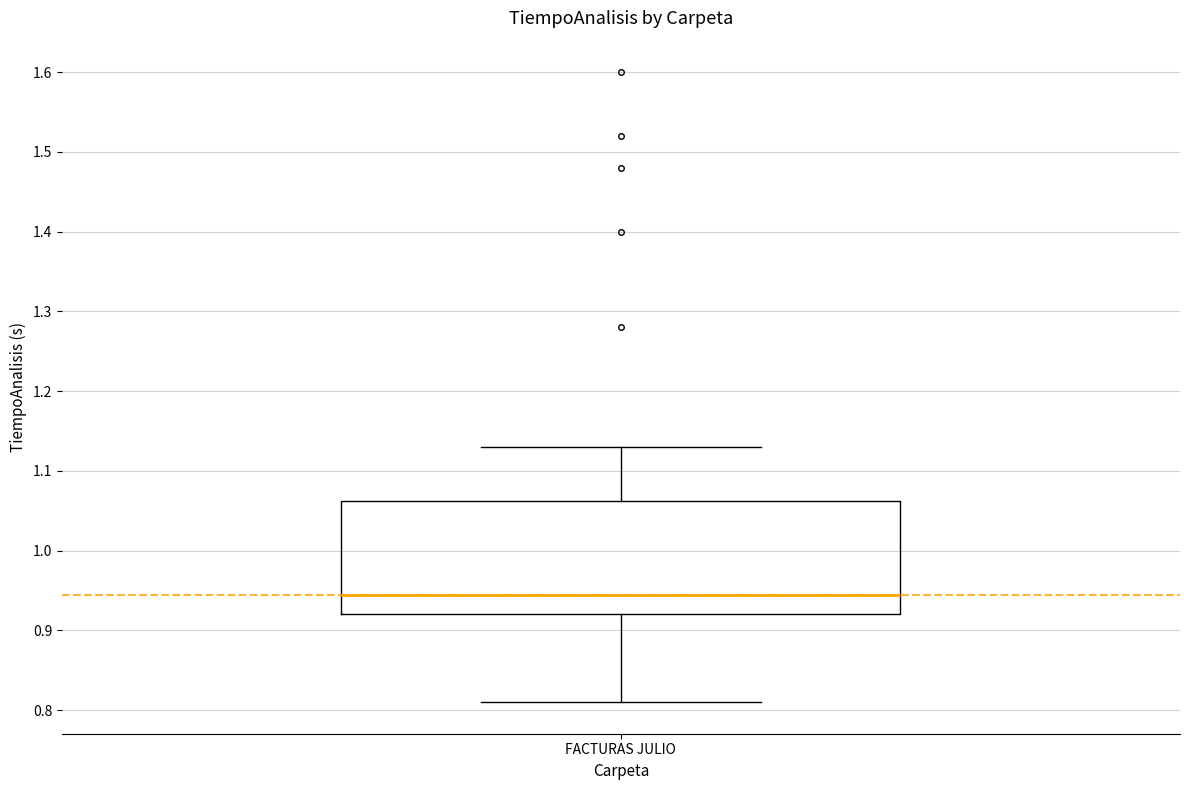

Read this box plot against the y-axis: the position of the median line, the range covered by the box, and the ends of both whiskers. The values are not printed on the chart, so give them approximately, as read against the axis.

median 0.95, box 0.92 to 1.06, whiskers 0.81 to 1.13